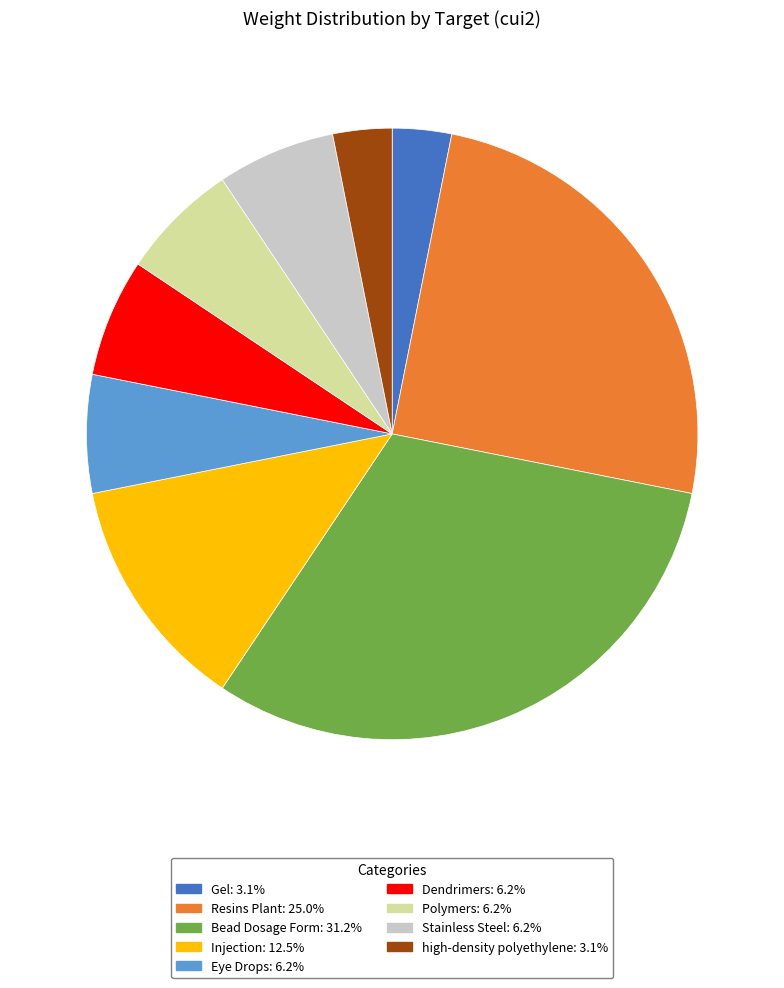

Does any single category account for the majority?

No